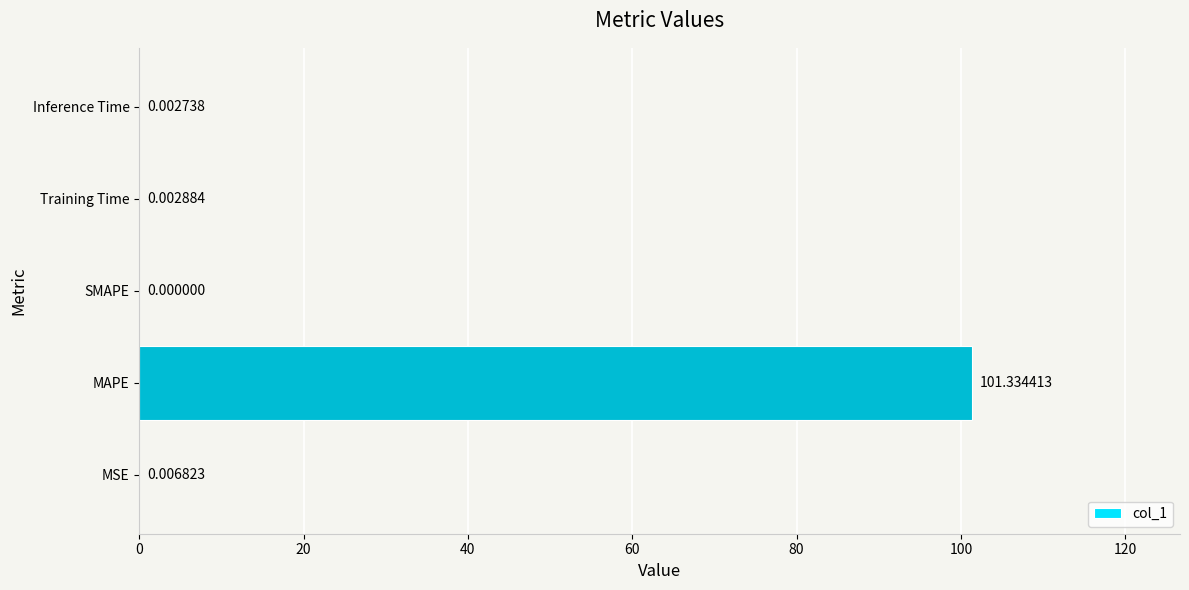

What is the sum of all values?

101.3